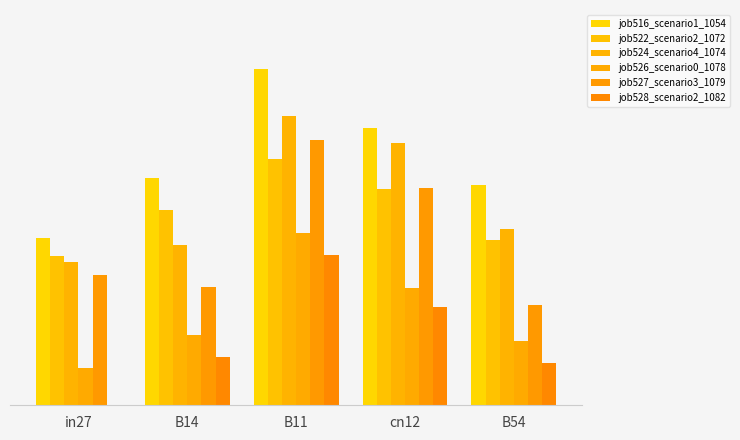

What is the highest value of the job528_scenario2_1082 series?

0.5